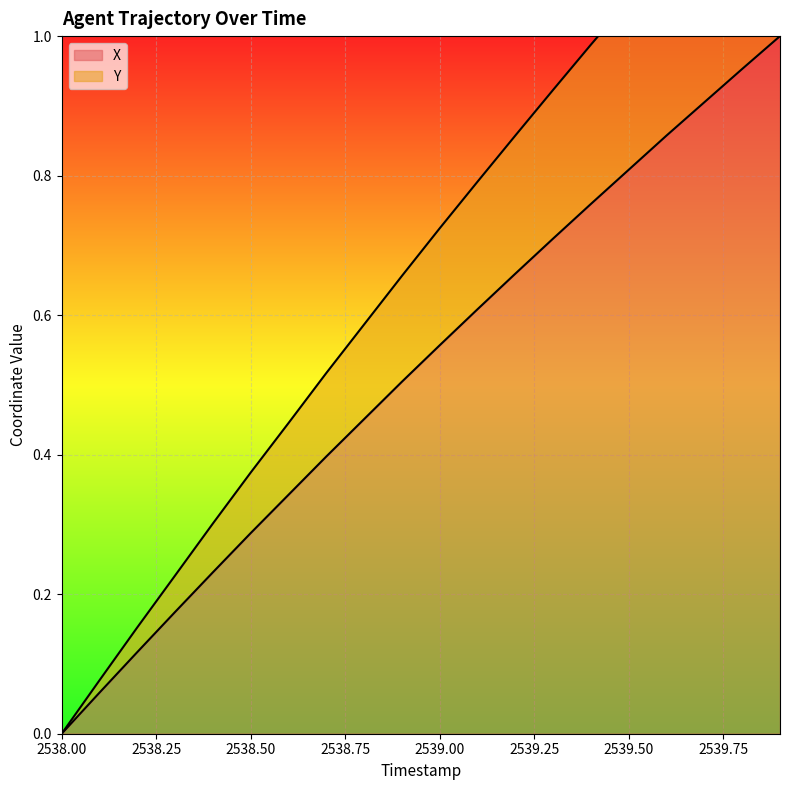

Which series changed the most between 2538.8 and 2539.2?

Y